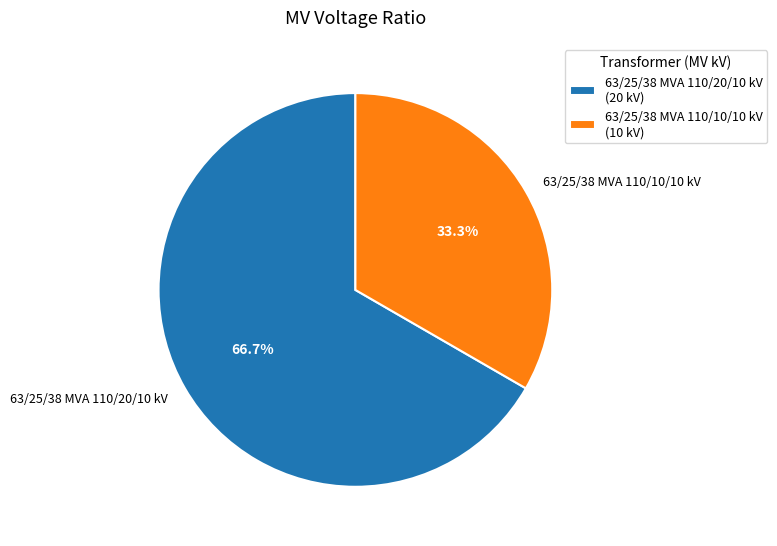

Combined, do 63/25/38 MVA 110/10/10 kV and 63/25/38 MVA 110/20/10 kV account for over 50%?

Yes